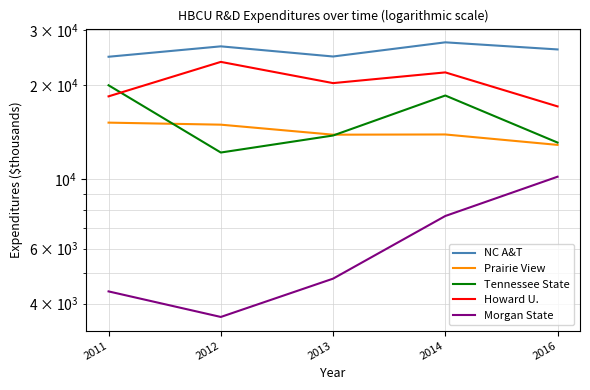

Is the value of Prairie View at 2016 greater than the value of Tennessee State at 2014?

No